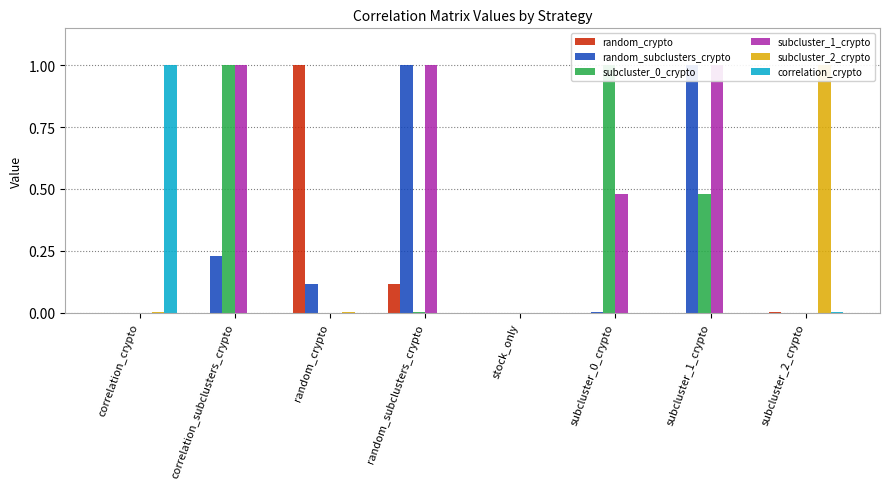

The value of correlation_crypto at subcluster_2_crypto is 0.0. True or false?

True